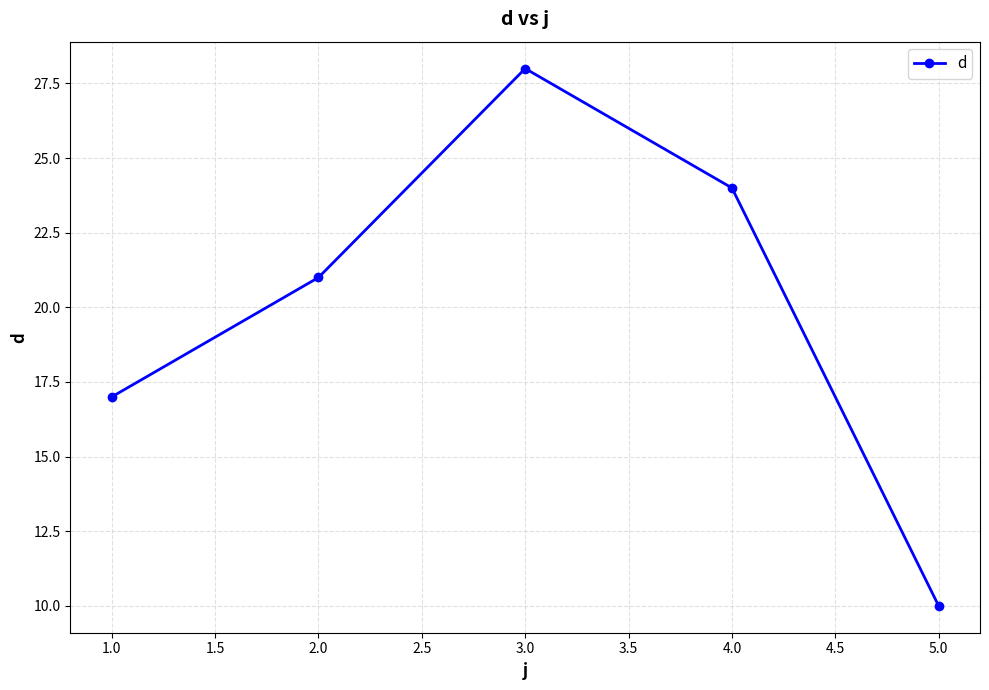

What is the change in value from 1.0 to 4.0?

+7